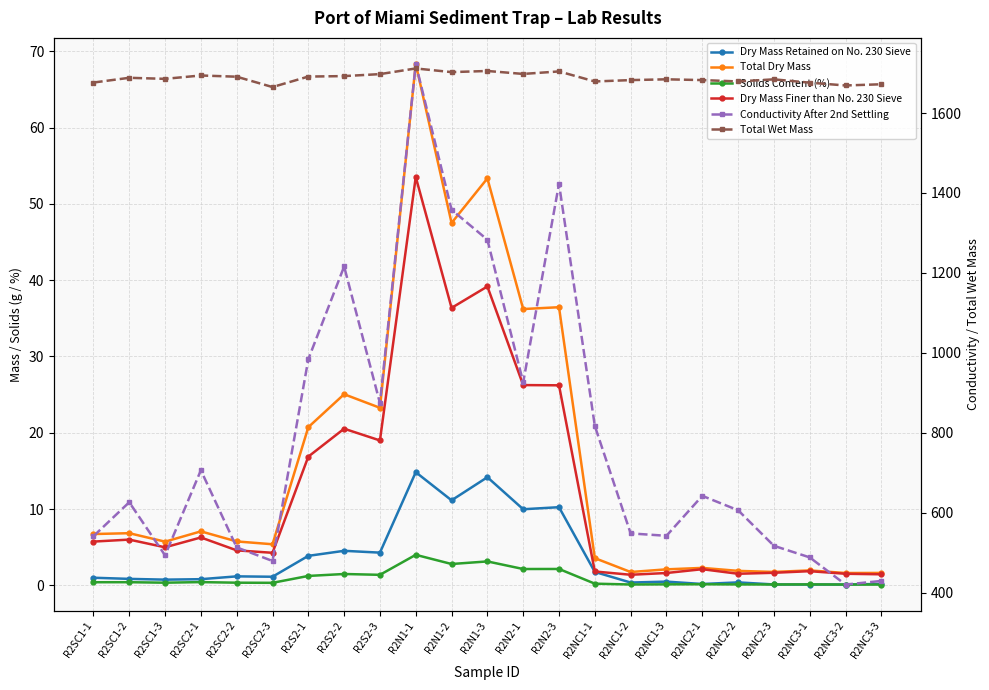

Which series has the largest total across all categories?

Total Wet Mass